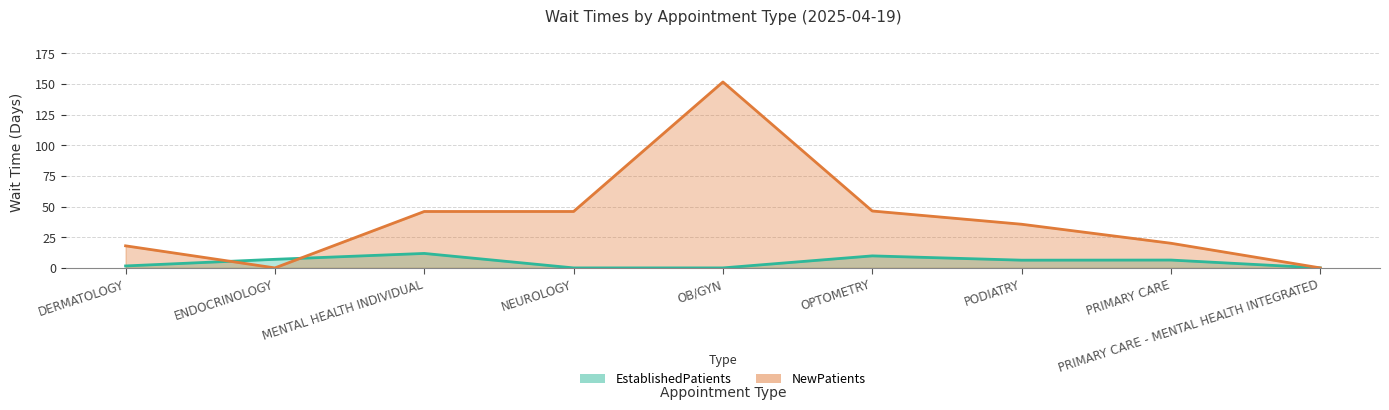

What is the approximate value of EstablishedPatients at DERMATOLOGY?

1.6